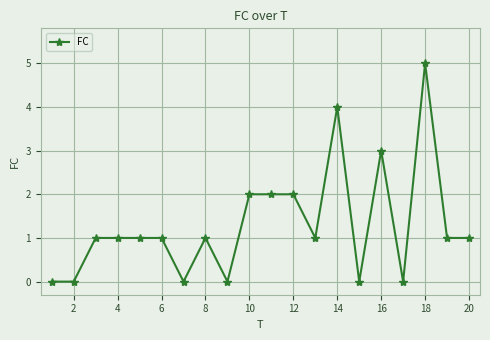

True or false: the data has more than 2 interior local peaks.

True